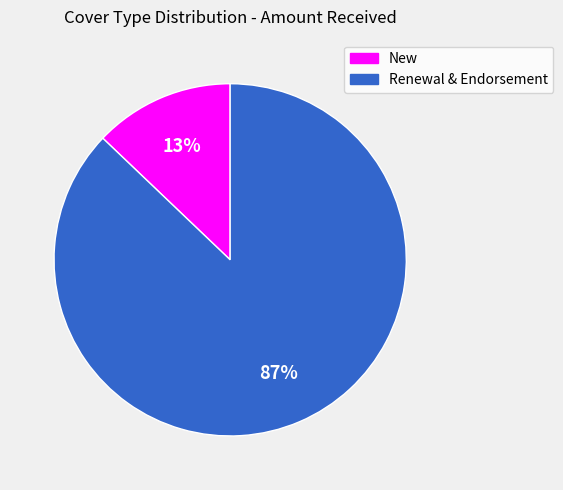

Is it true that Renewal & Endorsement is 87% of the pie?

True